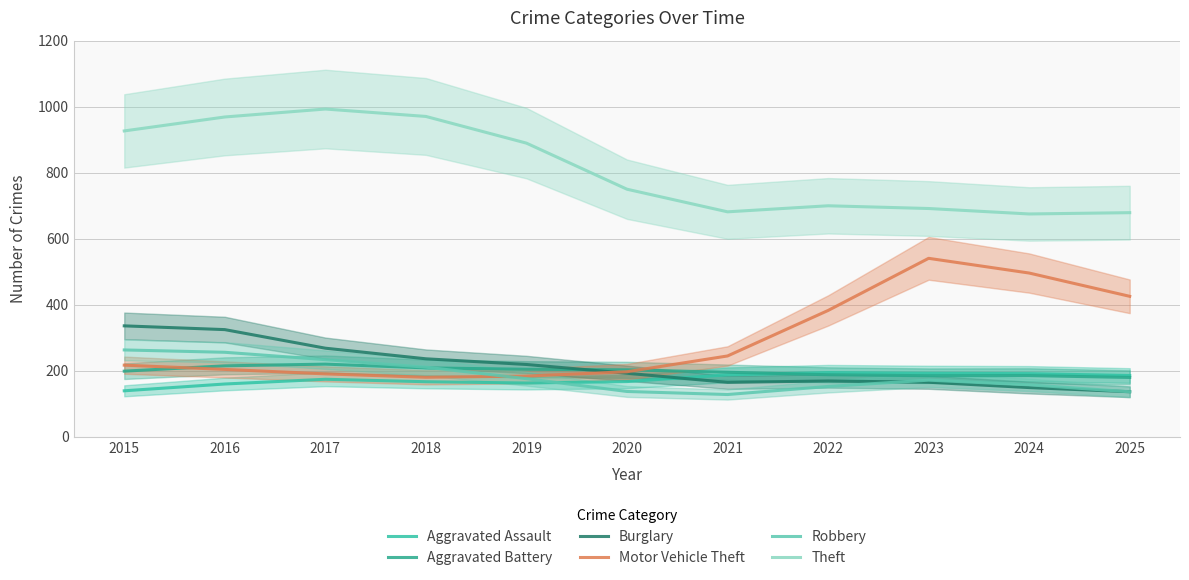

At which category does Motor Vehicle Theft reach its first local valley?

2018